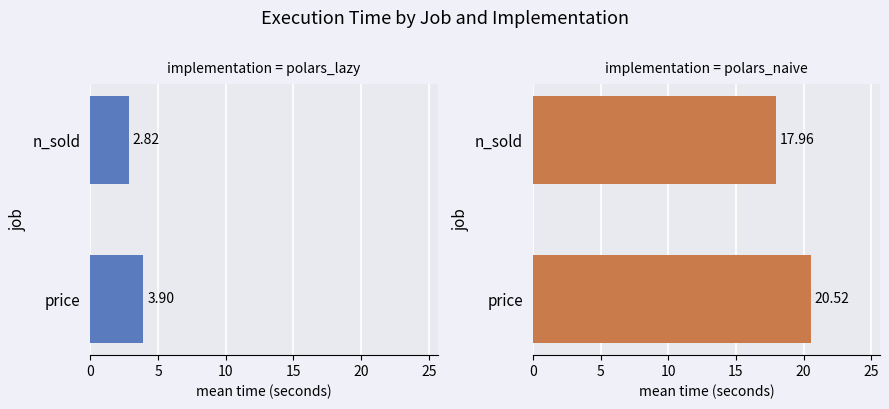

What are all the series names shown in the legend?

polars_lazy, polars_naive